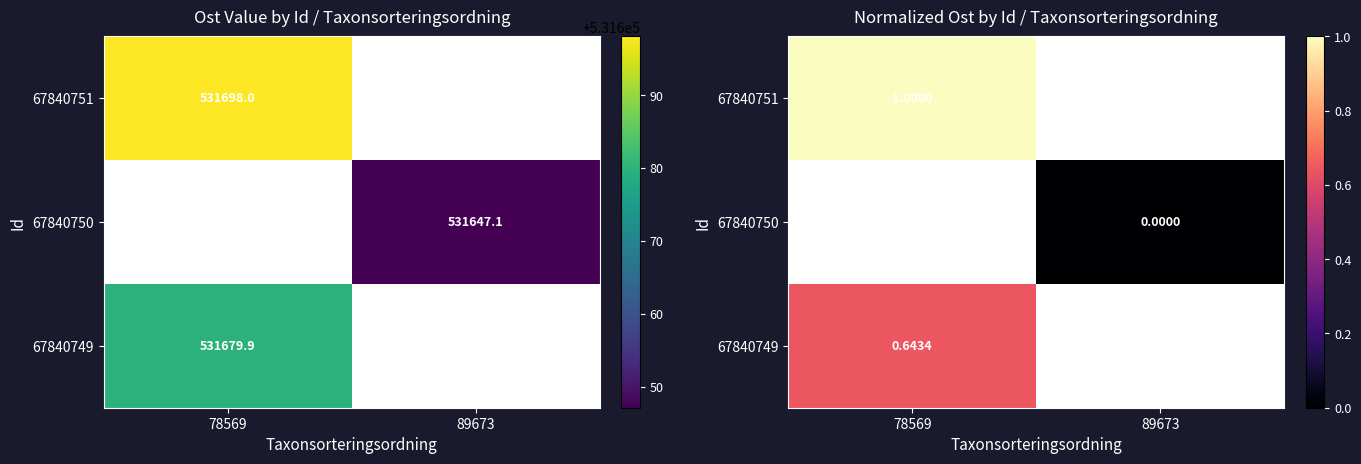

At which label does 67840749 reach its minimum?

78569